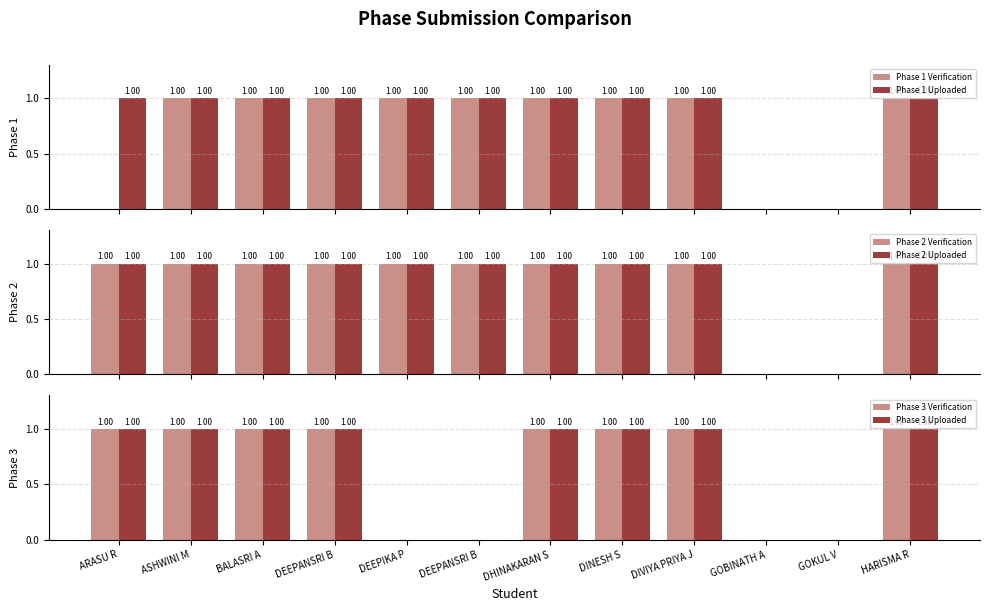

Rank the categories by Phase 1 Verification value from highest to lowest.

ASHWINI M, BALASRI A, DEEPANSRI B, DEEPIKA P, DEEPANSRI B, DHINAKARAN S, DINESH S, DIVIYA PRIYA J, HARISMA R, ARASU R, GOBINATH A, GOKUL V